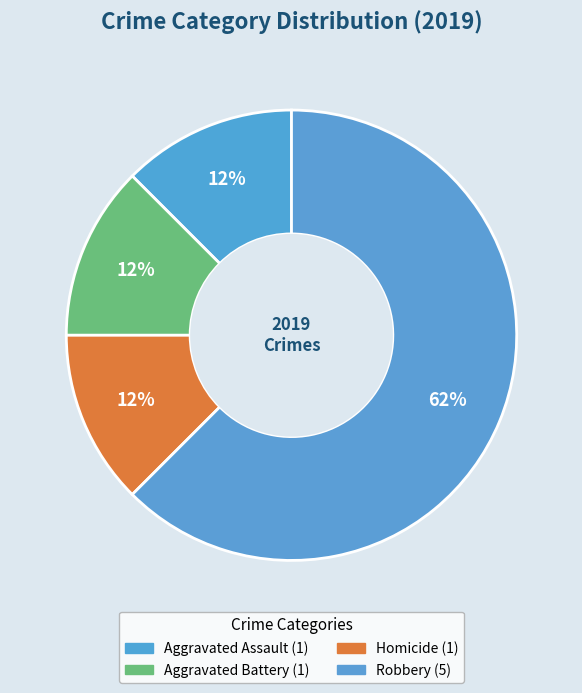

Which slice is the largest?

Robbery